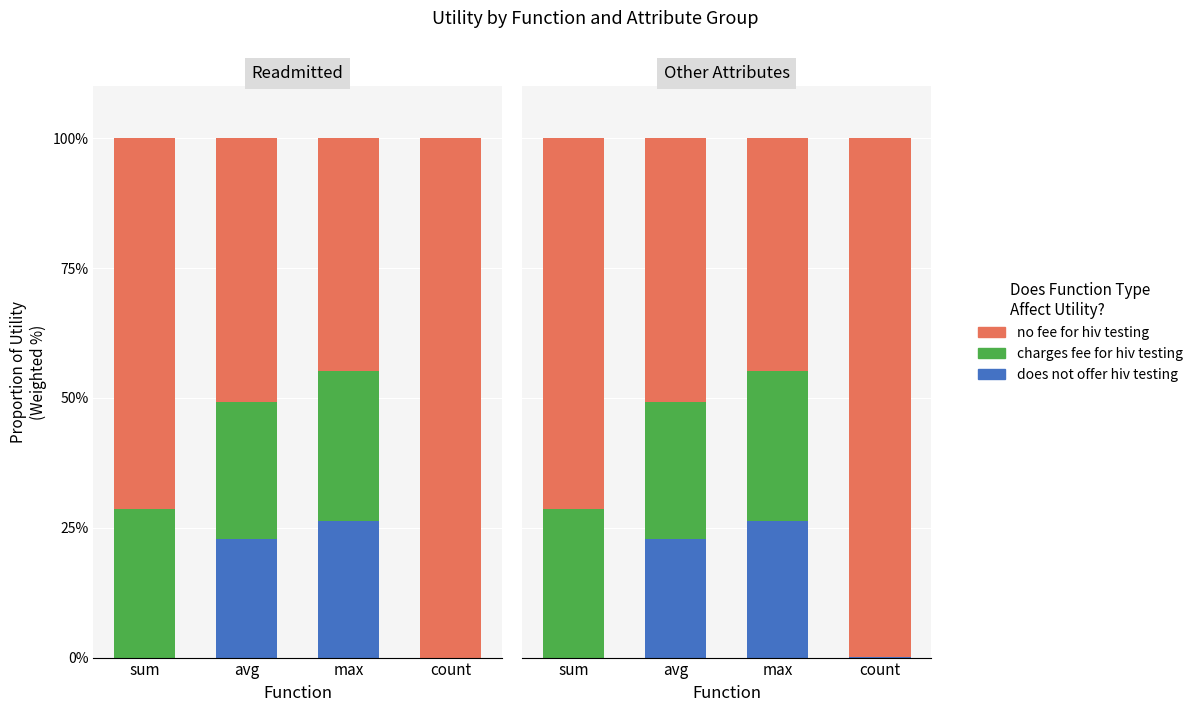

The value of charges fee for hiv testing at avg is 26.4. True or false?

True